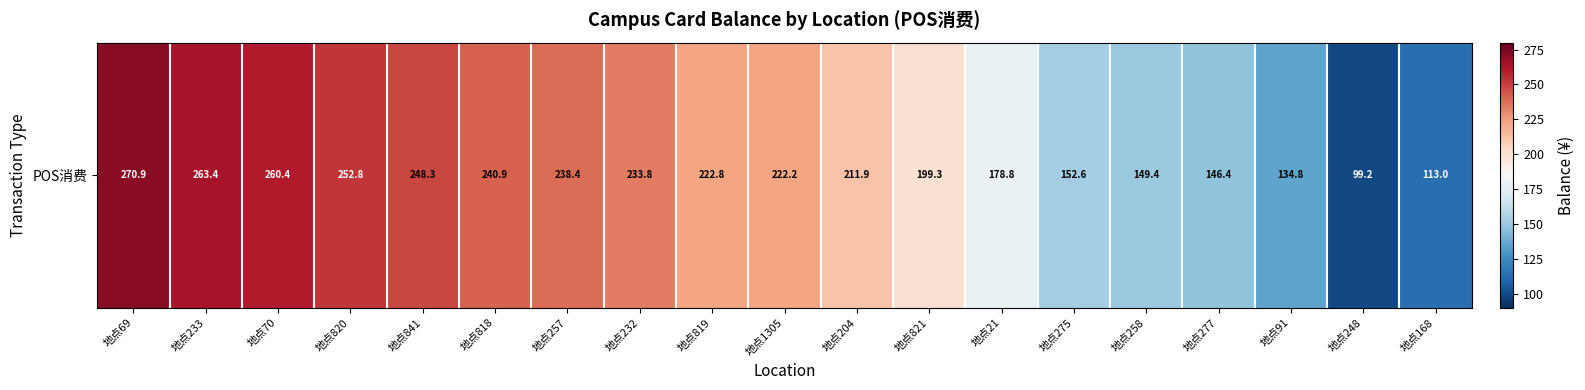

At which label does the data first exceed 222?

地点69